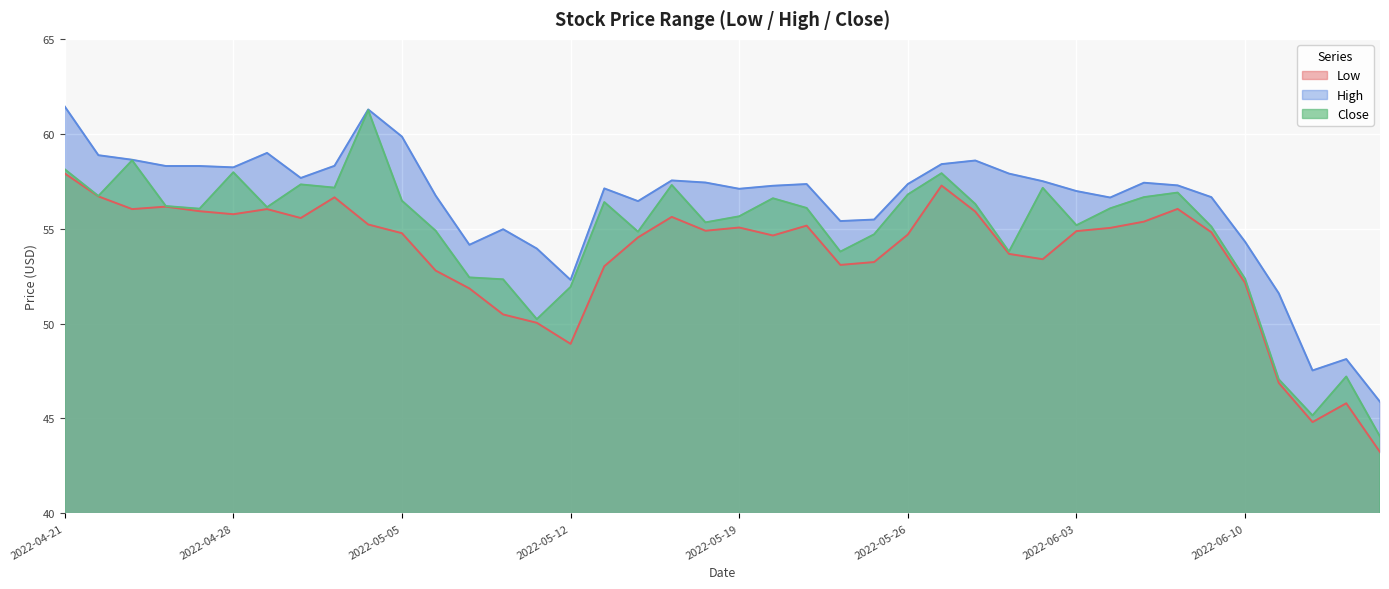

What is the difference between the High values at 2022-06-03 and 2022-05-13?

0.1